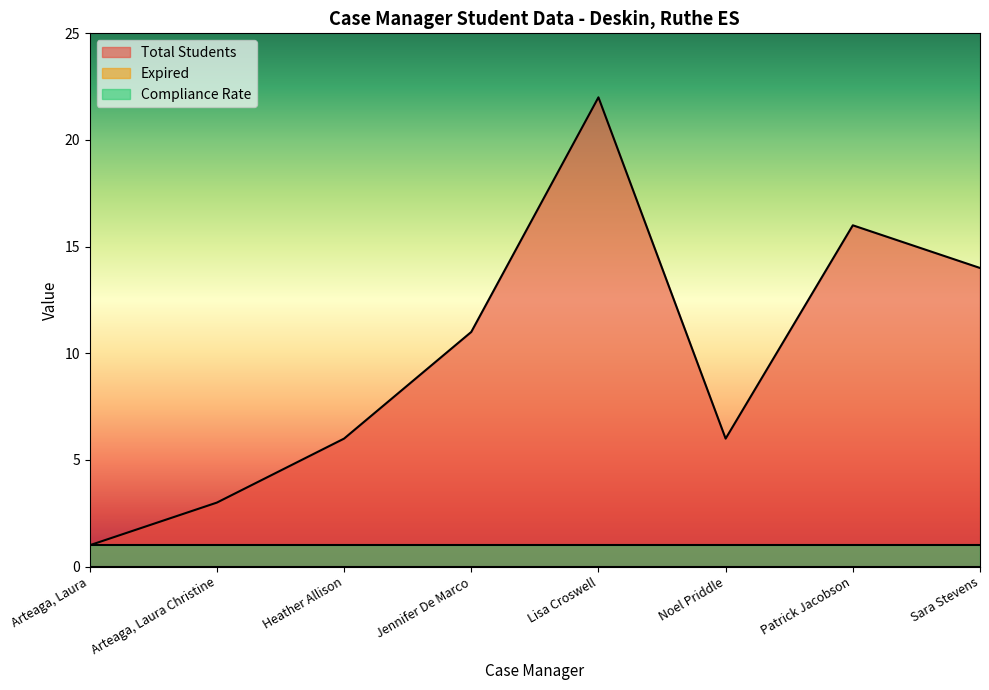

What value does the Compliance Rate series have at Jennifer De Marco?

1